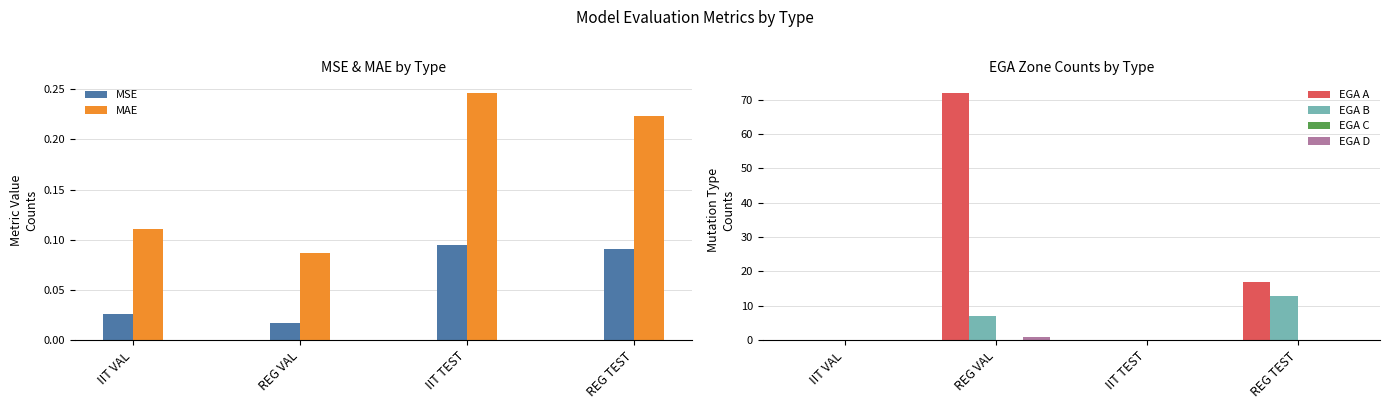

Rank the series at IIT TEST from highest to lowest value.

MAE, MSE, EGA A, EGA B, EGA C, EGA D